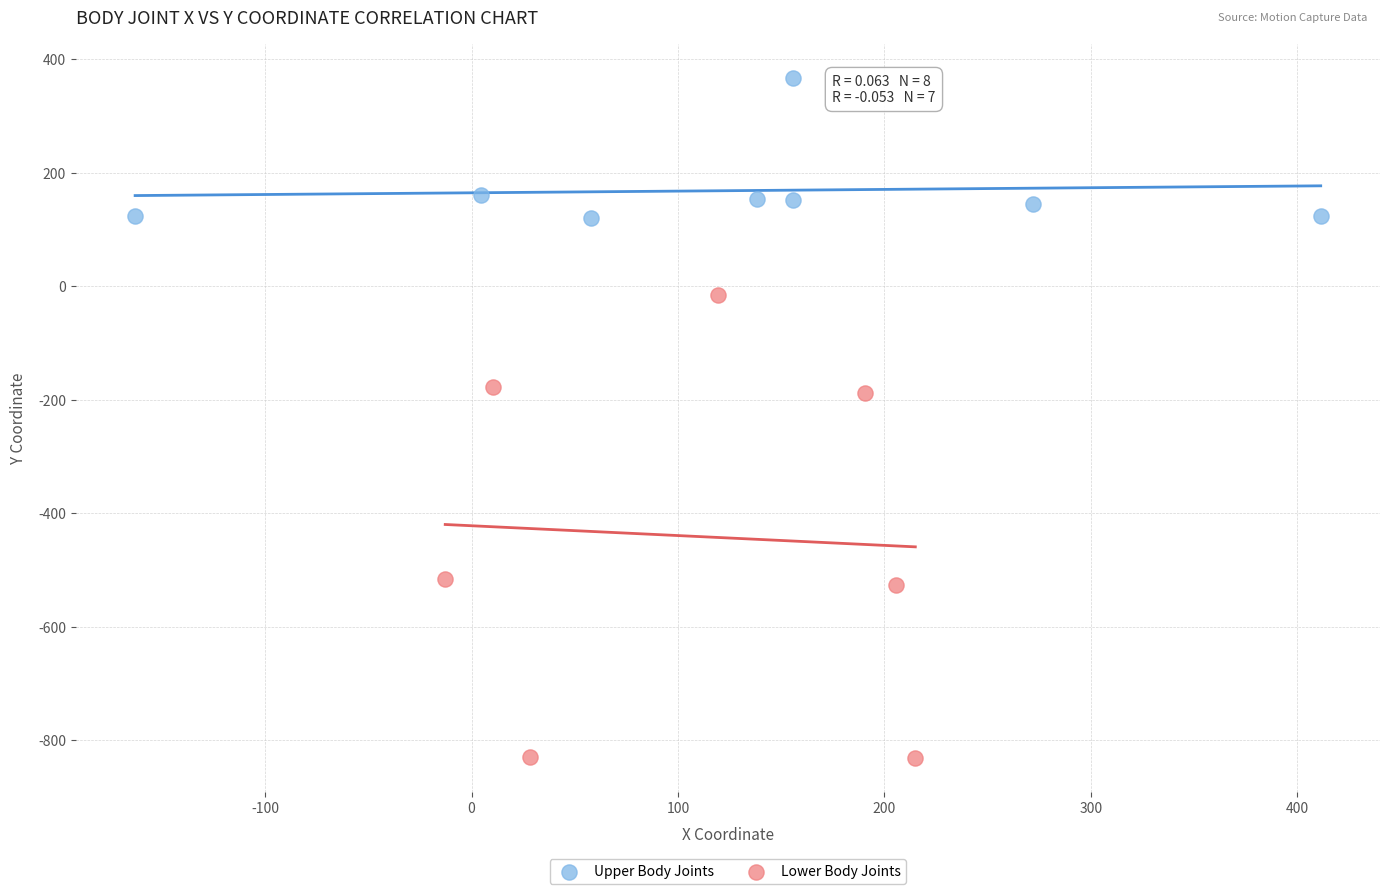

Which series reaches the minimum Y coordinate?

Lower Body Joints